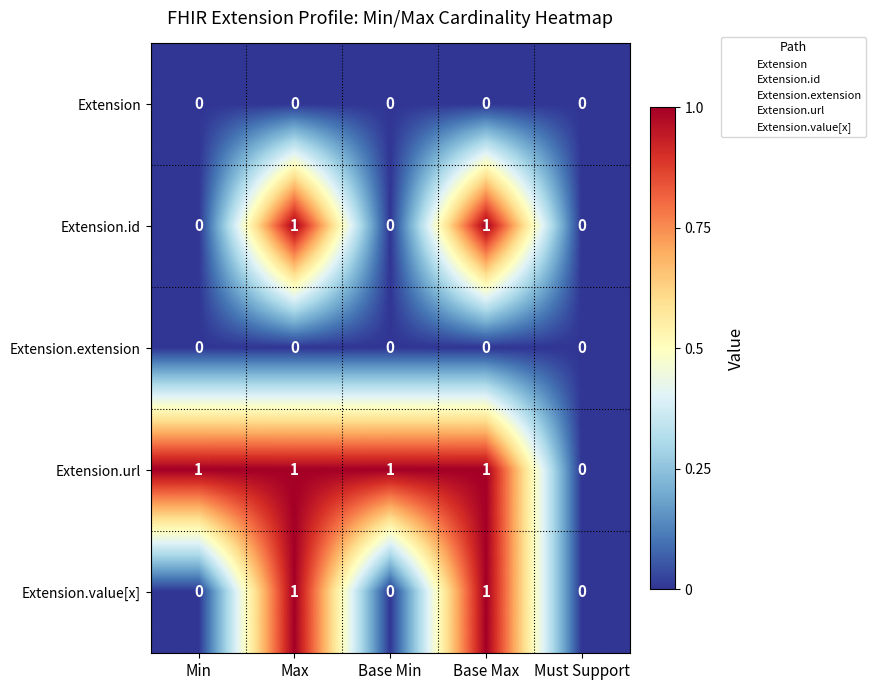

What is the sum of all Extension.url values?

4